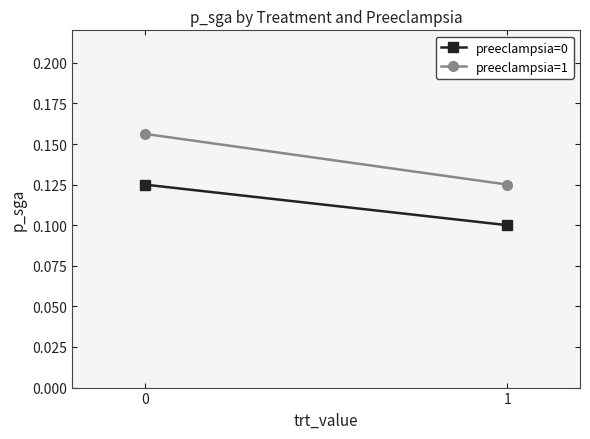

True or false: preeclampsia=1 has a value of 0.3 at 0.

False